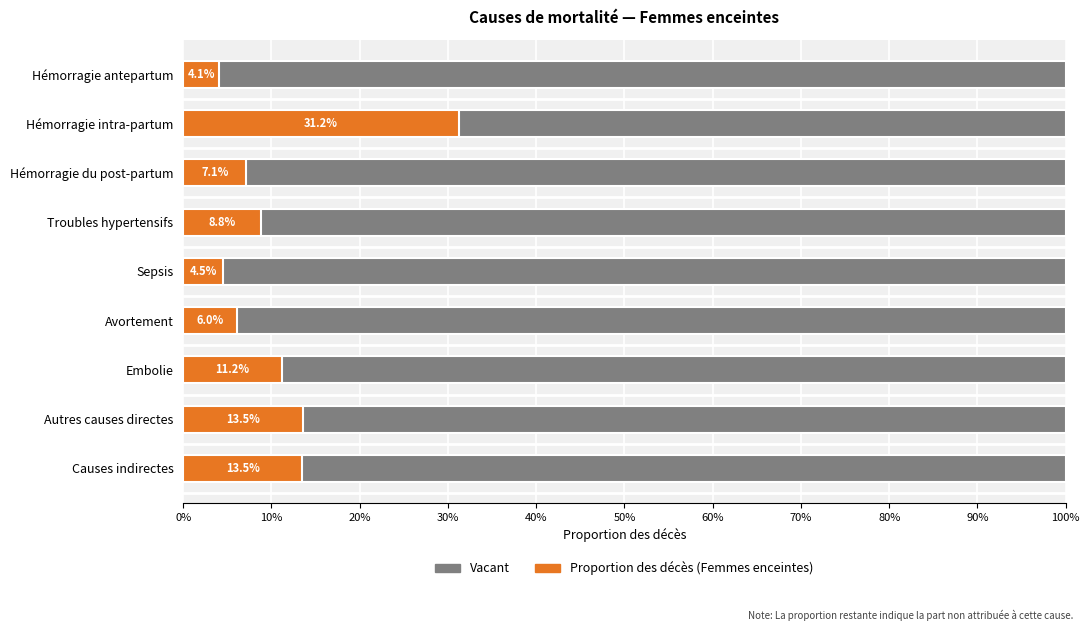

Rank the series by their average value, from lowest to highest.

Femmes enceintes (proportion), Vacant